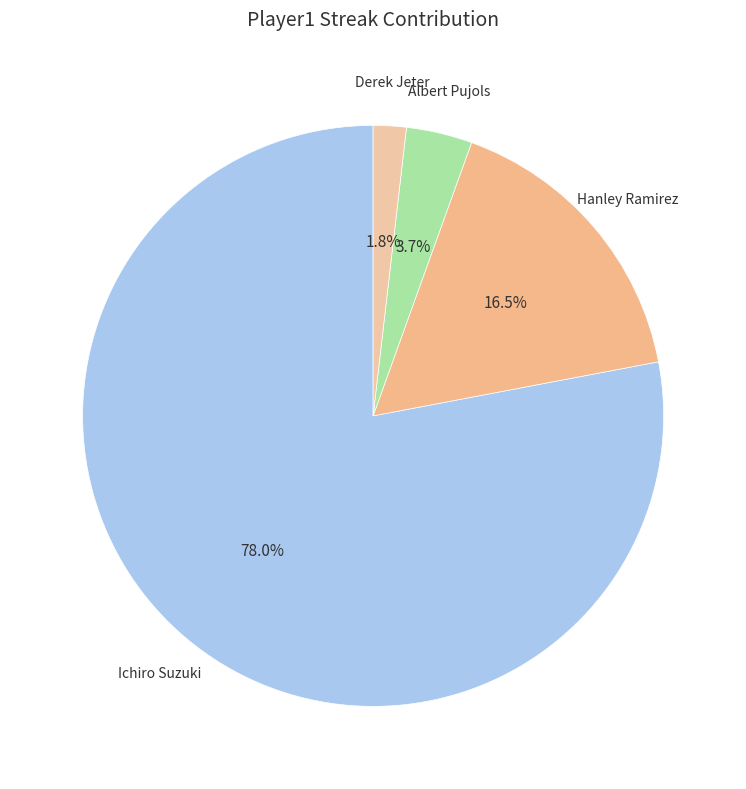

Count the number of slices in the pie.

4